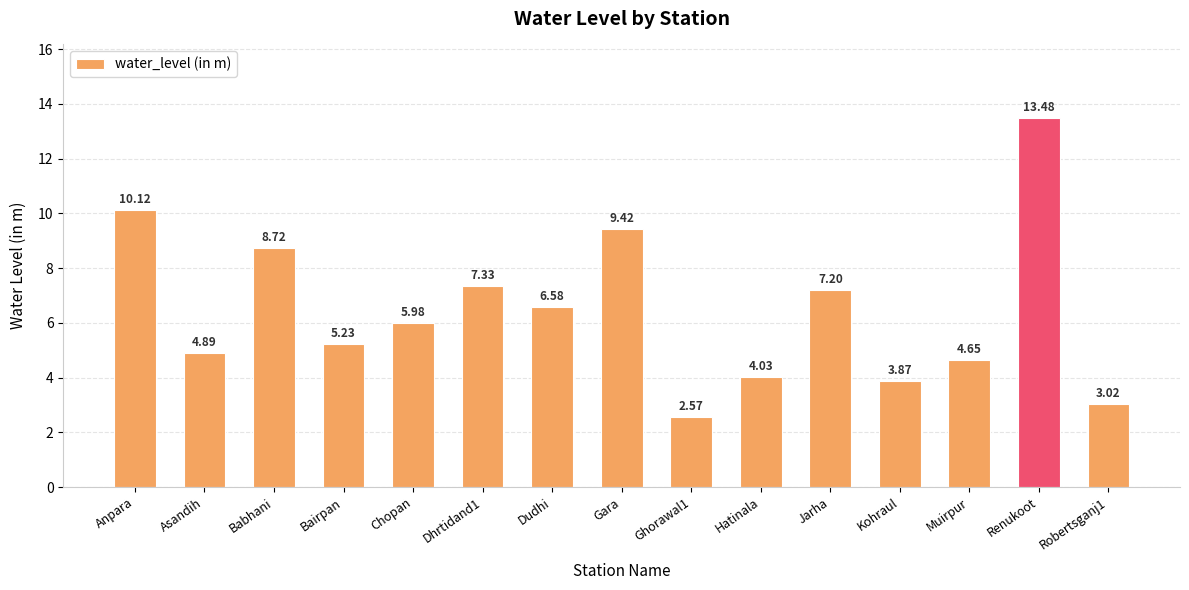

List the labels in order of value, largest first.

Renukoot, Anpara, Gara, Babhani, Dhrtidand1, Jarha, Dudhi, Chopan, Bairpan, Asandih, Muirpur, Hatinala, Kohraul, Robertsganj1, Ghorawal1